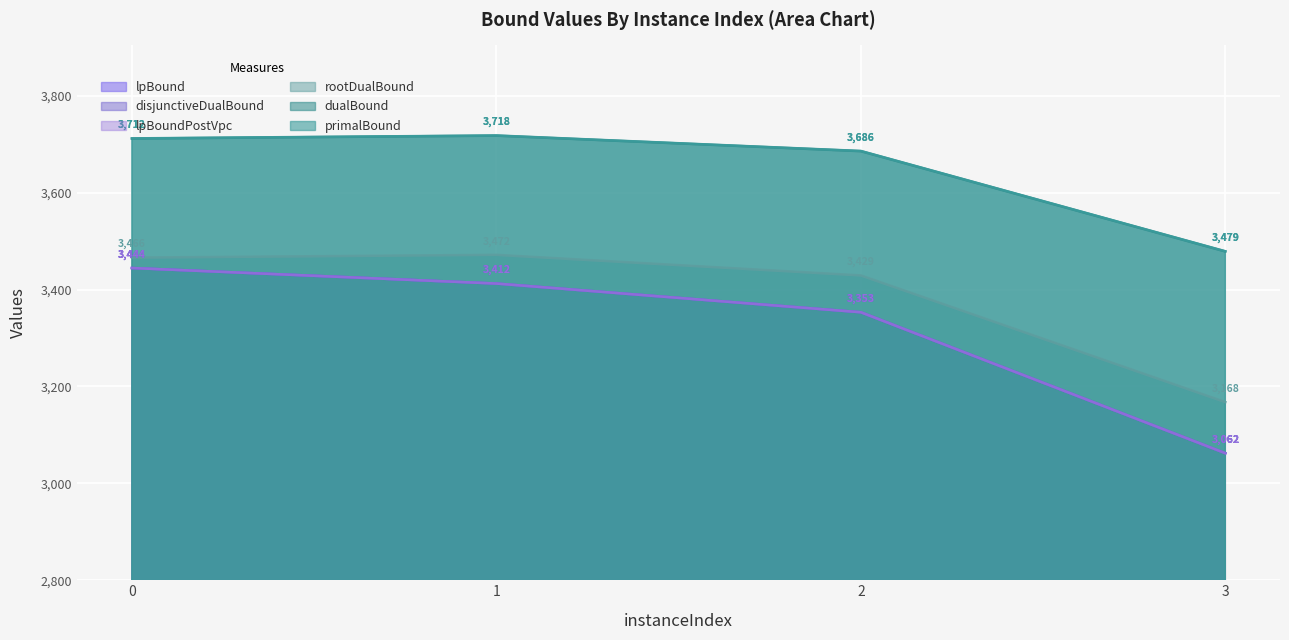

At 1, list the series in order from smallest to largest.

lpBound, disjunctiveDualBound, lpBoundPostVpc, rootDualBound, dualBound, primalBound